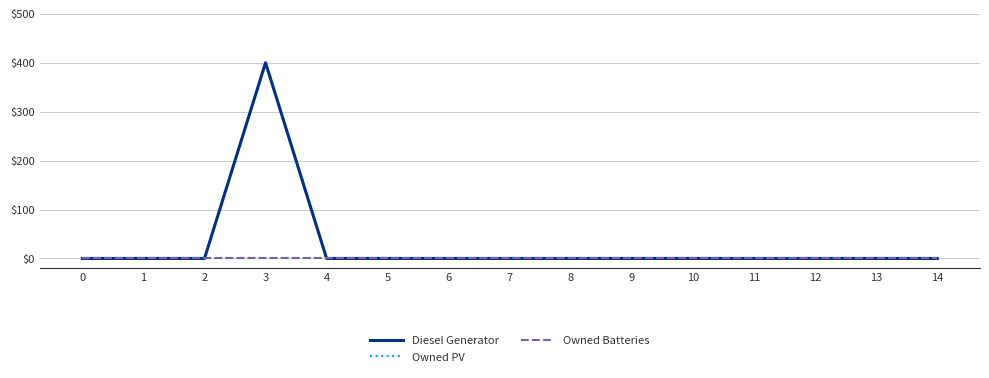

Is this an area chart (filled region under the line)?

No